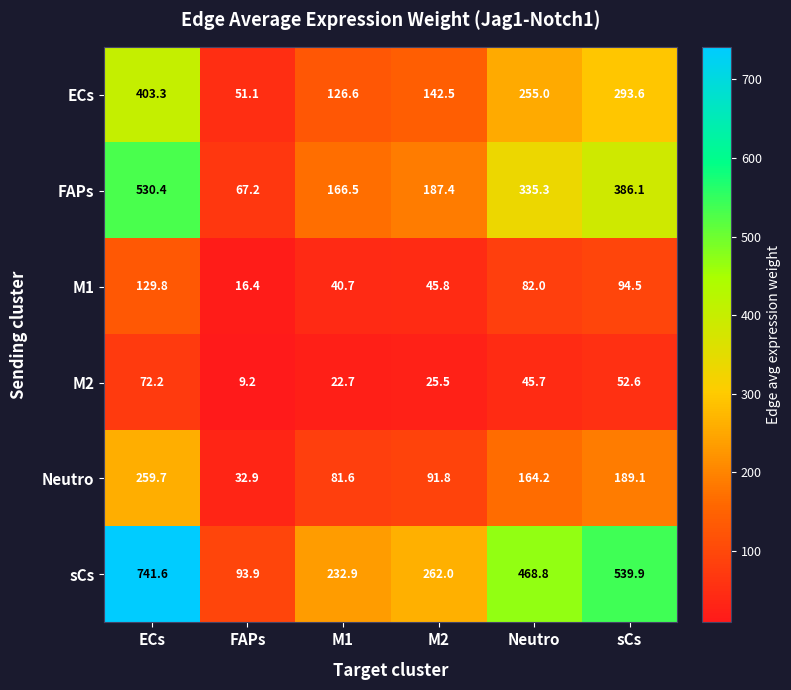

At how many categories does at least one series exceed 372?

3